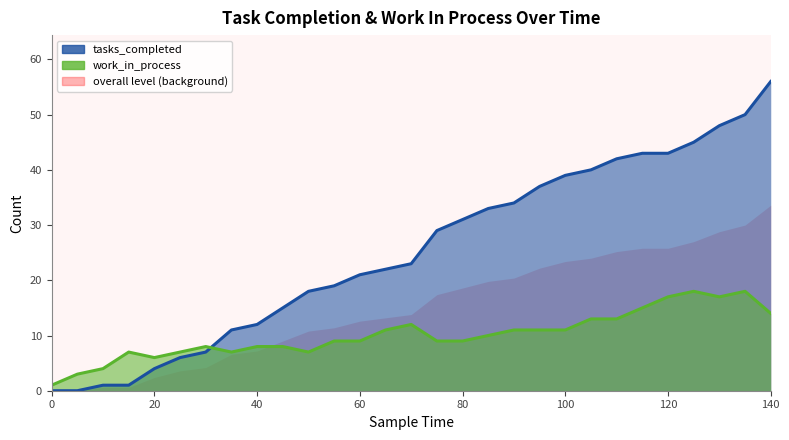

True or false: tasks_completed has more than 2 points higher than both neighbors.

False